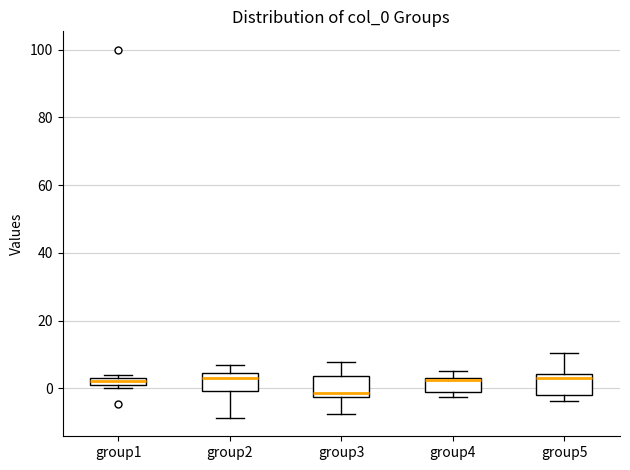

Where is the upper edge of the box for group4 on the y-axis? The values are not printed on the chart, so give them approximately, as read against the axis.

4